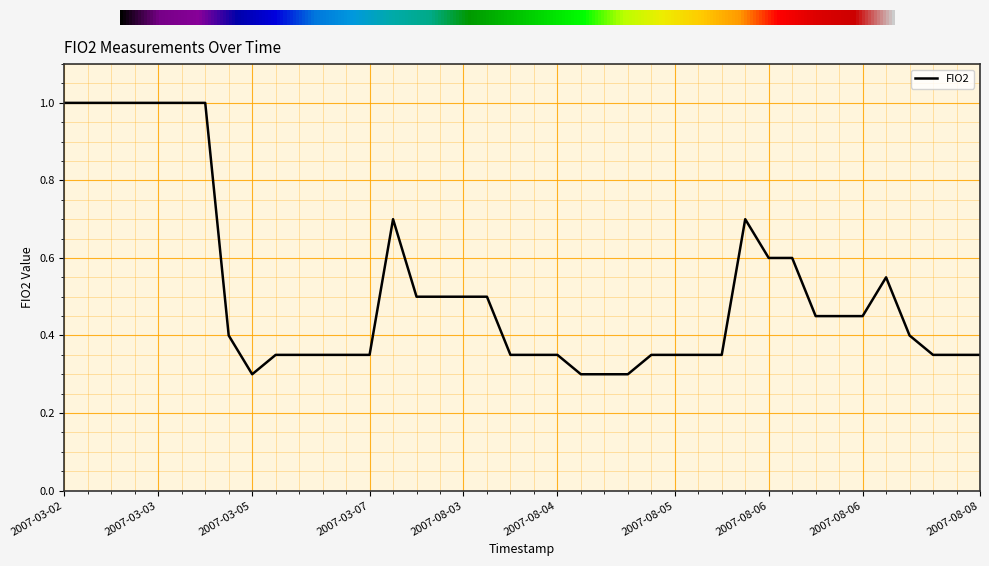

What is the difference between the maximum and minimum values?

0.7